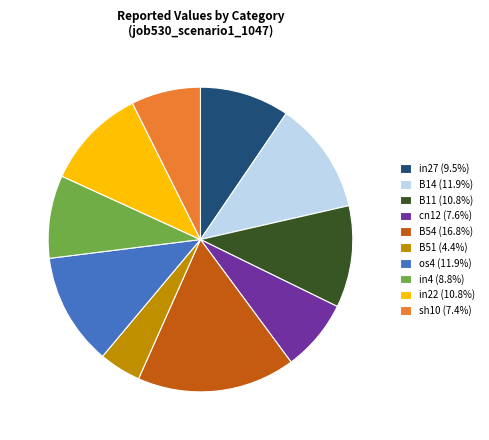

Is there any slice that represents more than half of the pie?

No